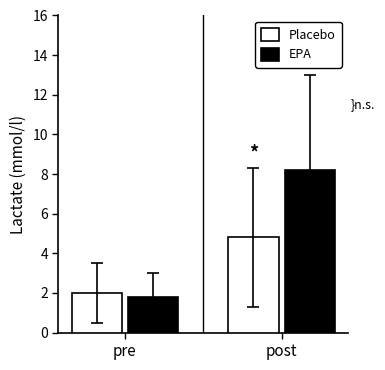

What is the value of the EPA bar at the 2nd from the left?

8.2